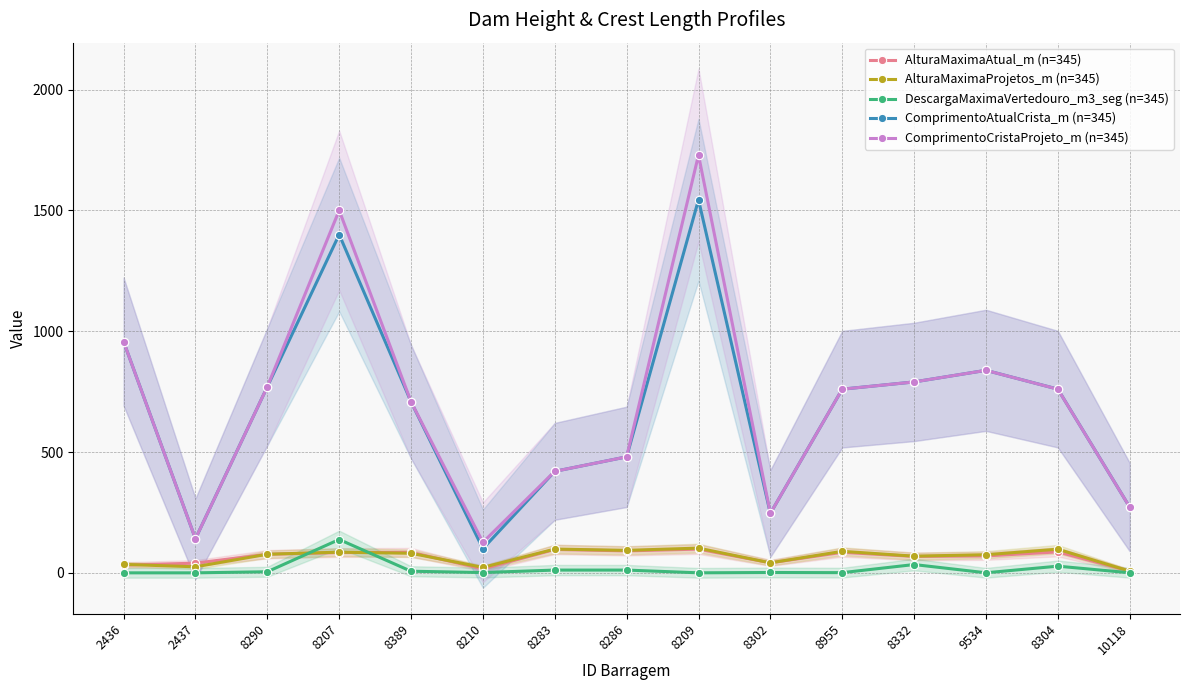

At which category does AlturaMaximaProjetos_m (n=345) reach its first local valley?

2437